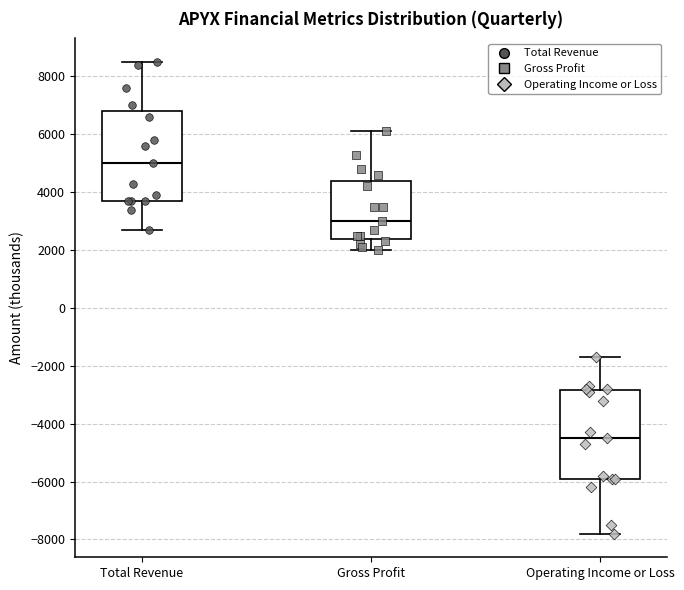

Where does the median line of the box for Total Revenue sit on the y-axis? The values are not printed on the chart, so give them approximately, as read against the axis.

5000